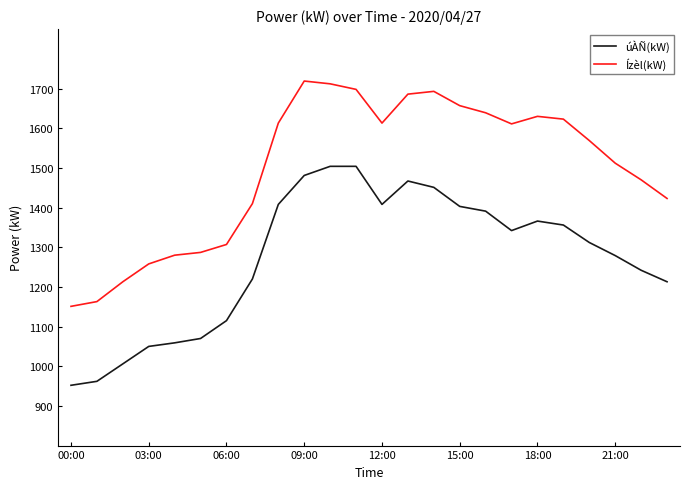

Which series has the largest range (max minus min)?

Ízèl(kW)